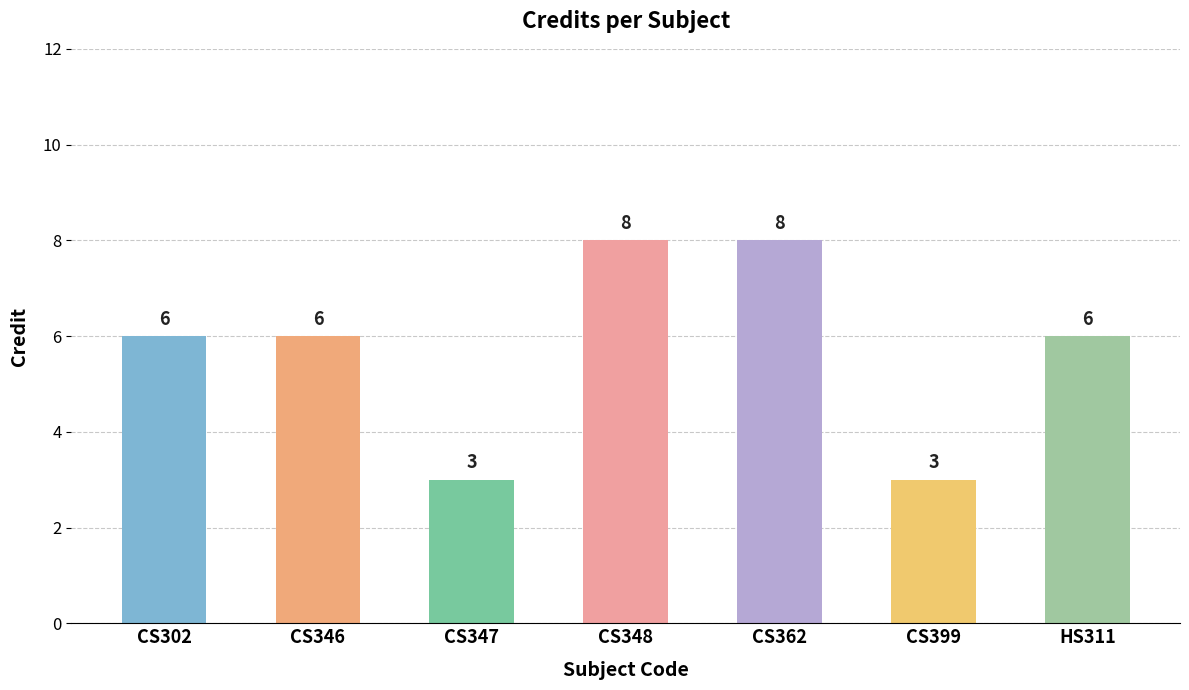

Which has a higher value, HS311 or CS348?

CS348